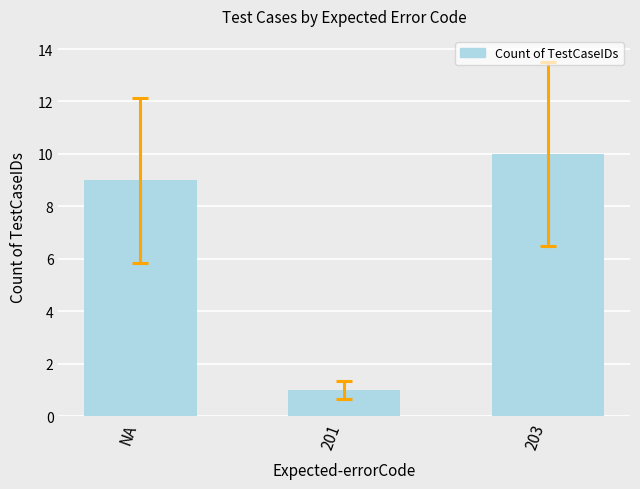

What is the maximum value shown in the chart?

10